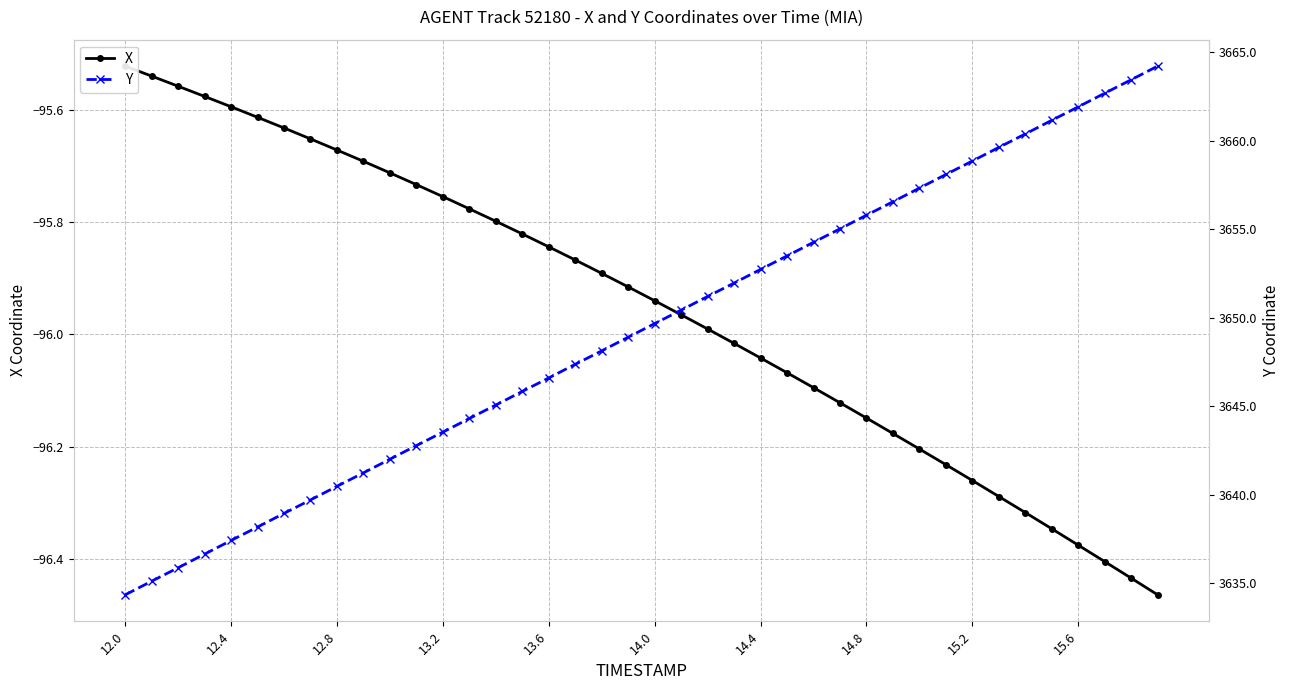

At how many categories does at least one series exceed 657?

40